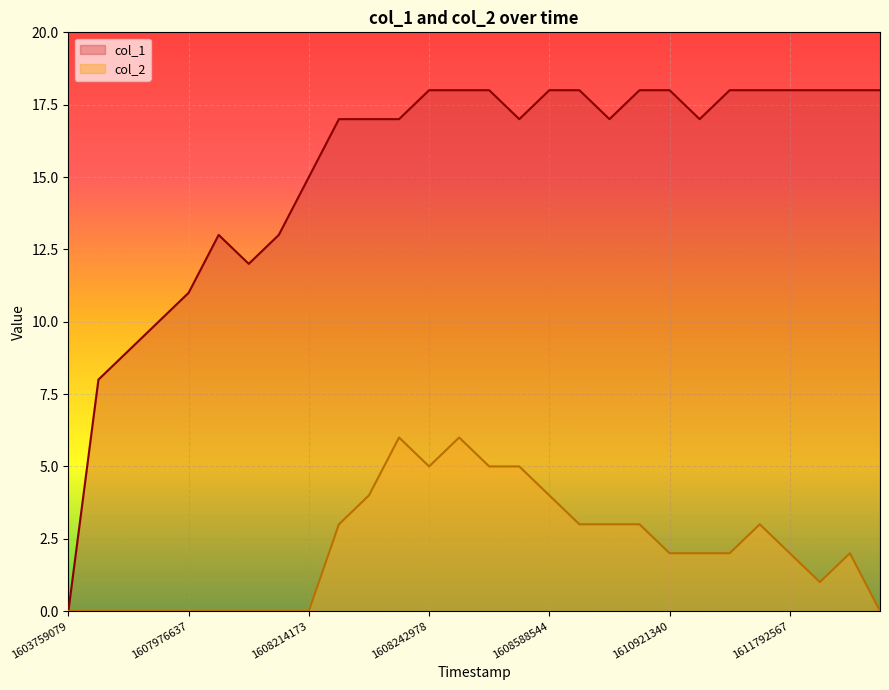

Where is col_1 nearest to the value 9?

1606856892